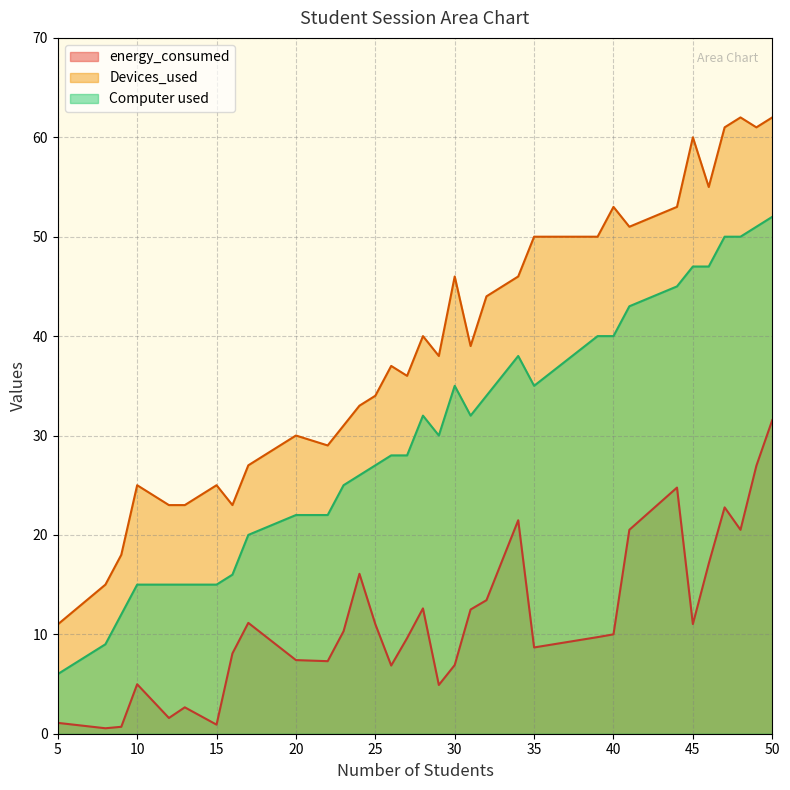

How many interior local peaks does the Devices_used series have?

9